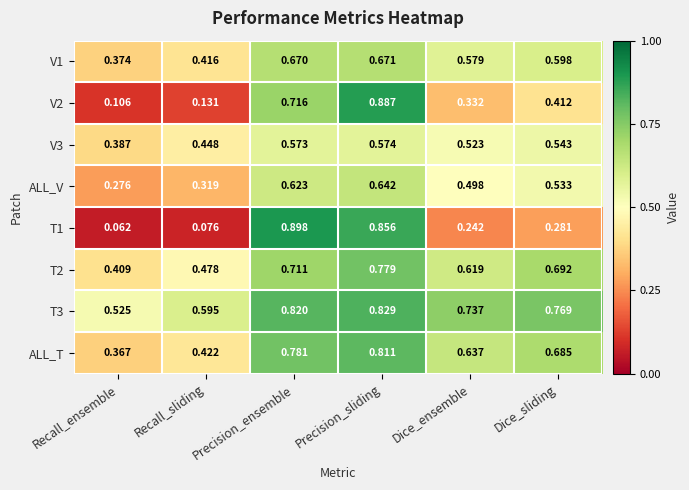

Where is V1 nearest to the value 0?

Recall_ensemble